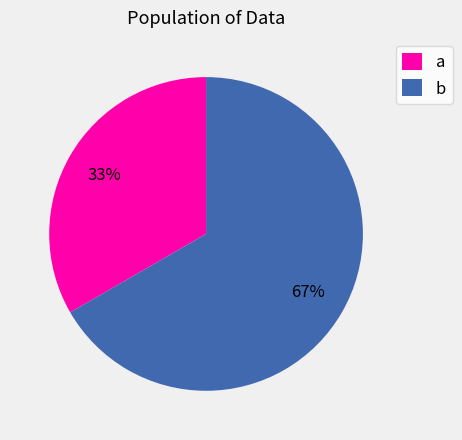

Does a represent more than half of the total?

No